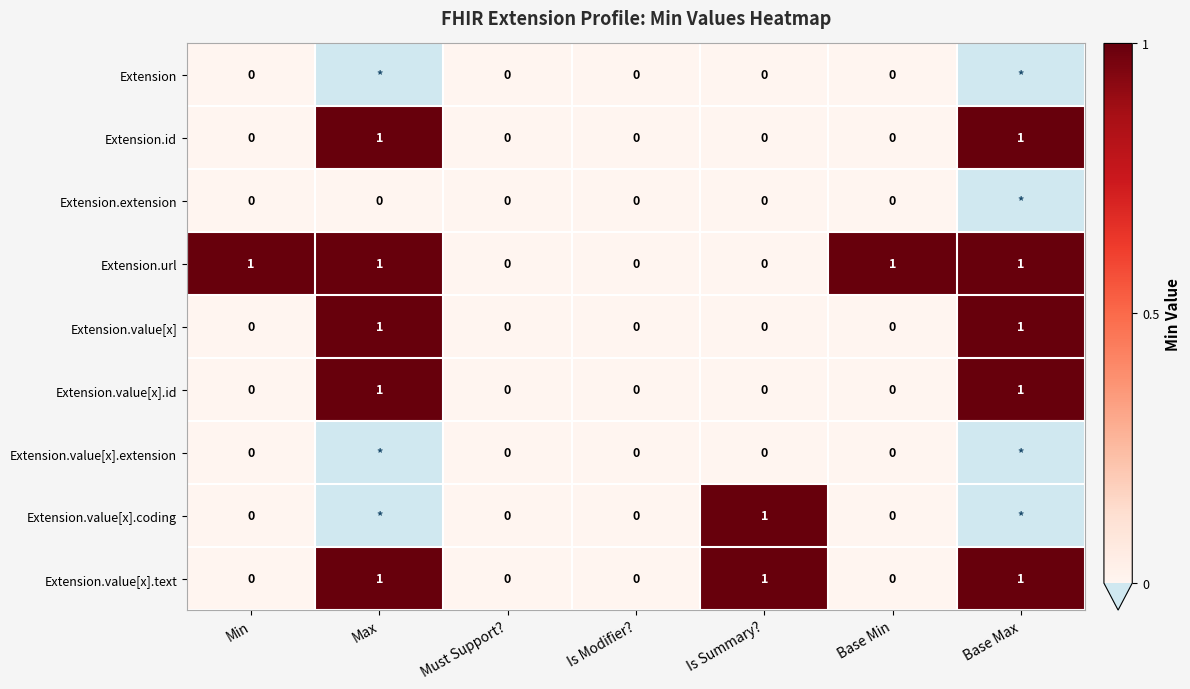

What is the sum of the Extension.value[x].id values at Max and Base Max?

2.0